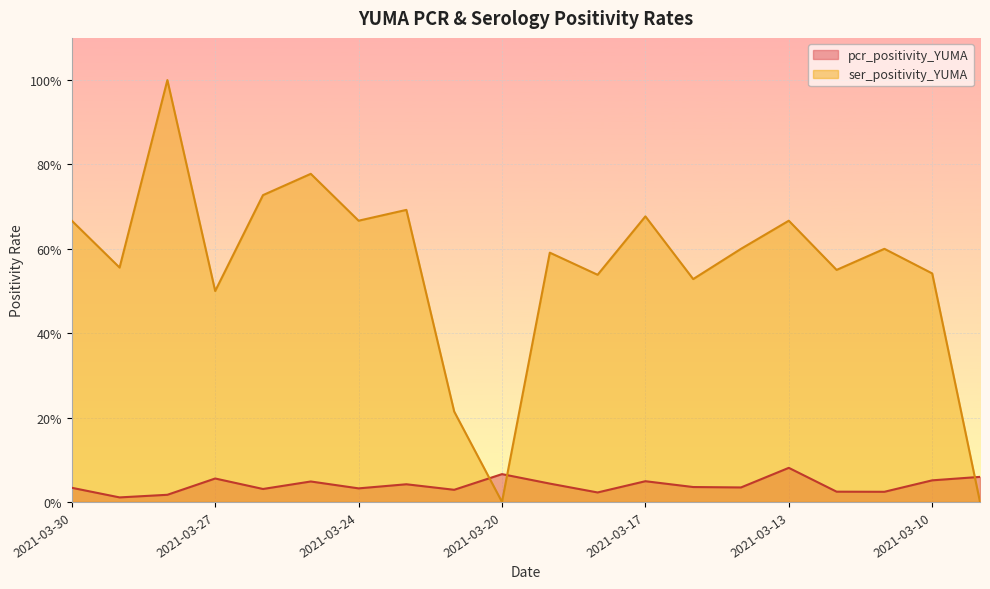

How many categories are shown in the chart?

20